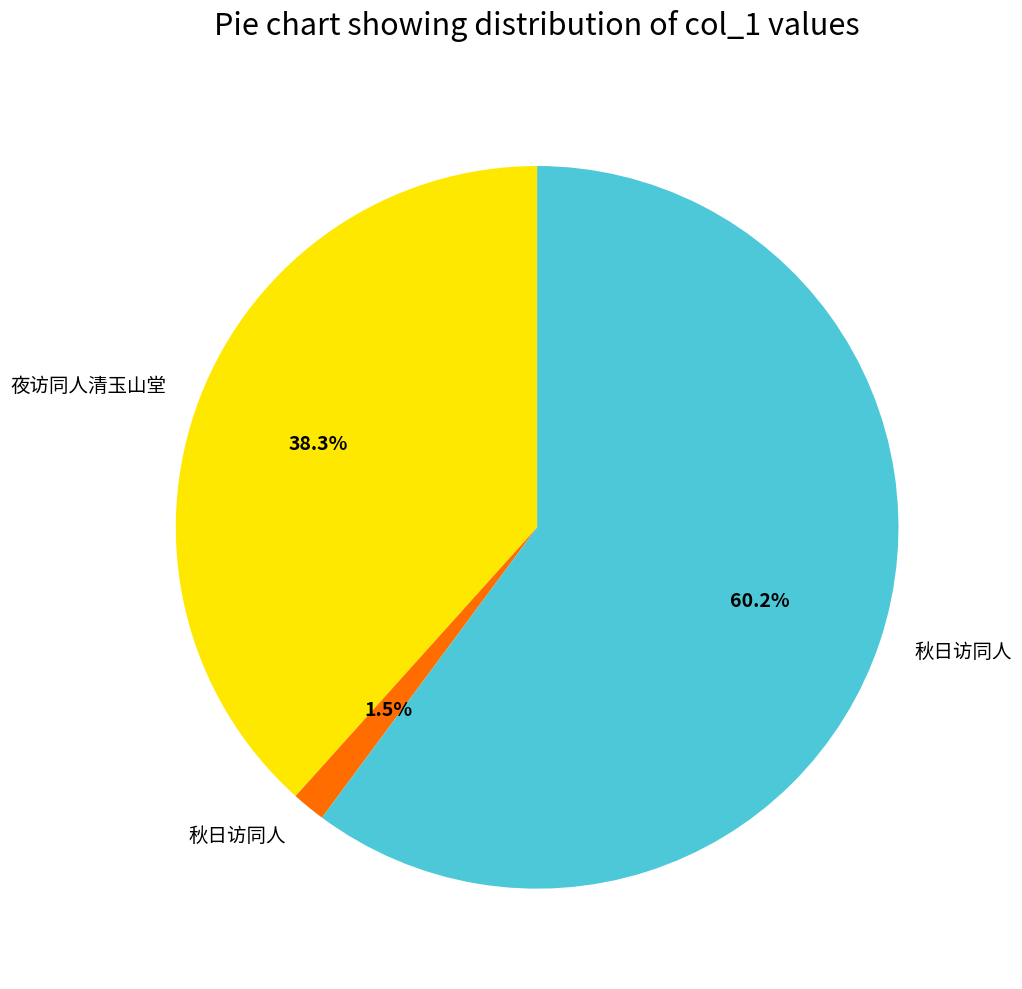

Is there any slice that represents more than half of the pie?

Yes